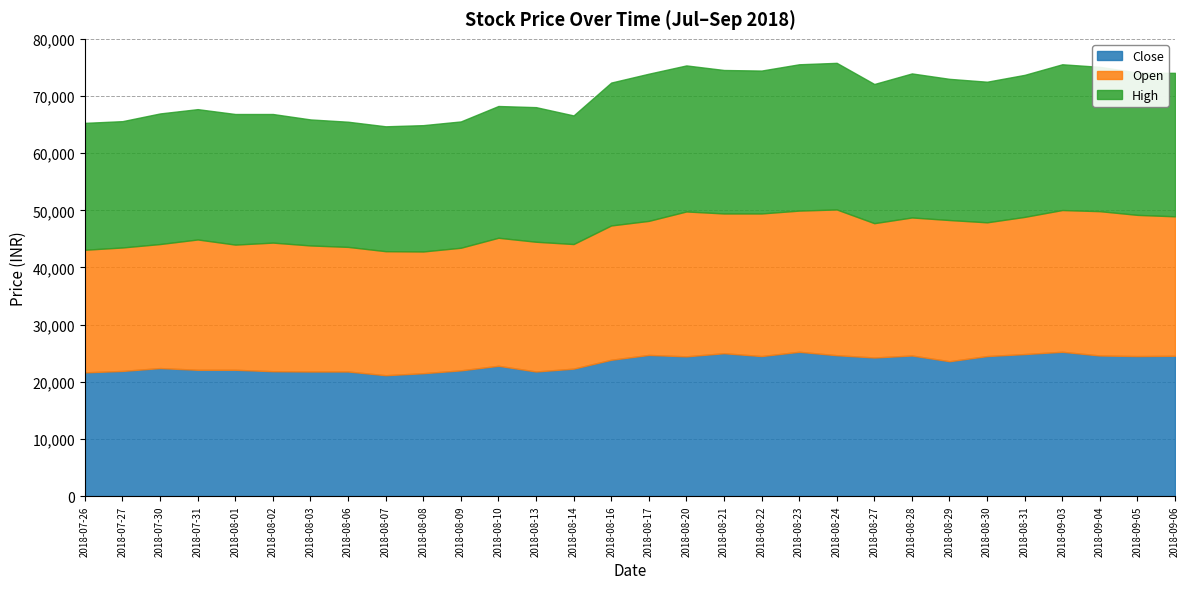

What is the spread (max minus min) of values at 2018-08-24?

1000